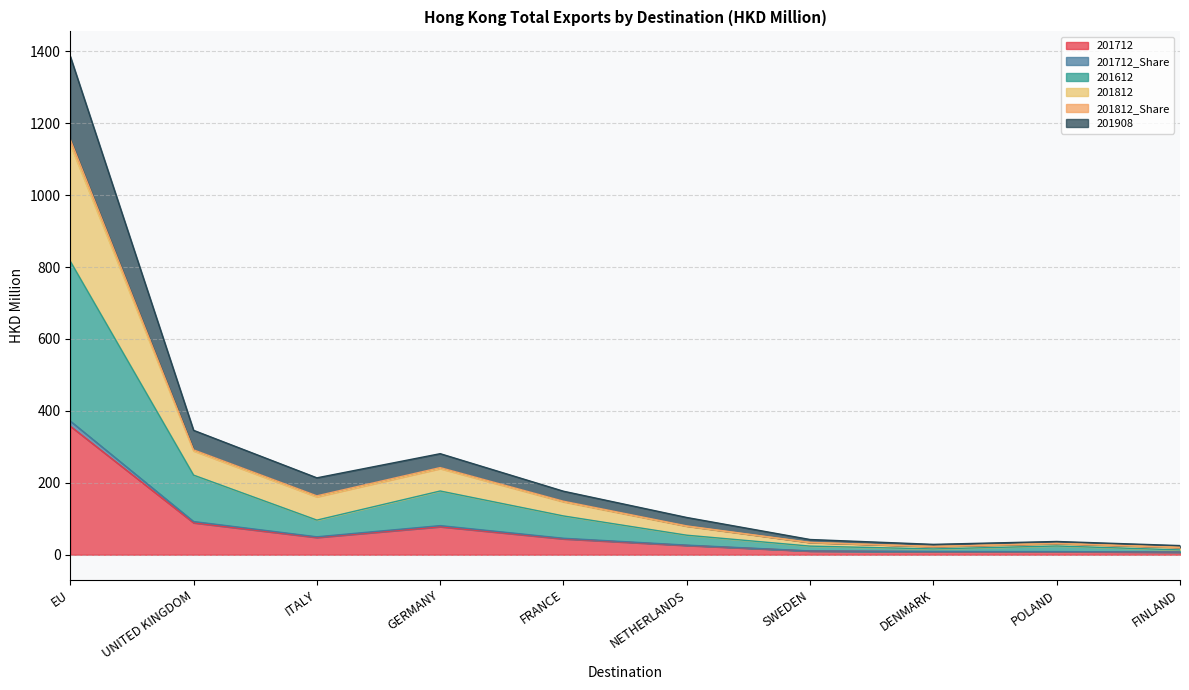

At which category is the sum across all series the highest?

EU